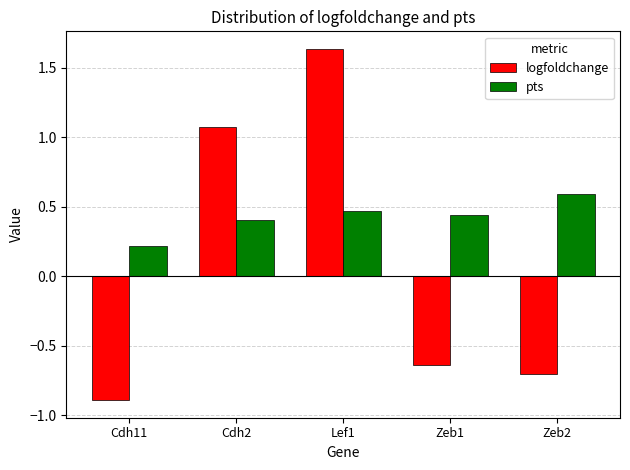

Is the value of logfoldchange at Zeb2 greater than the value of pts at Cdh2?

No